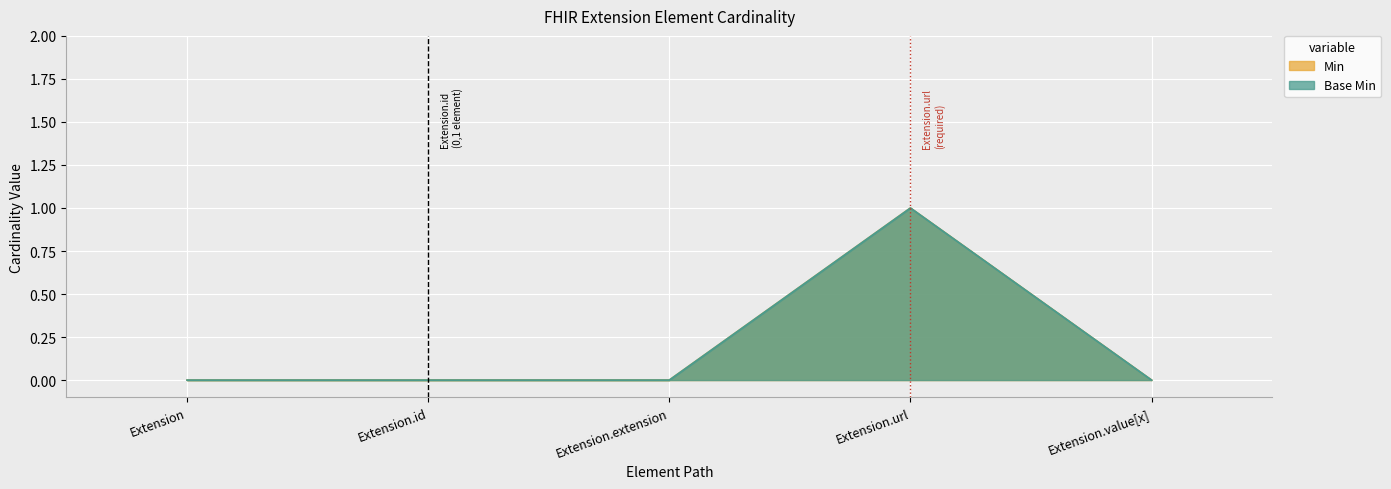

True or false: Base Min and Min cross at least once.

False